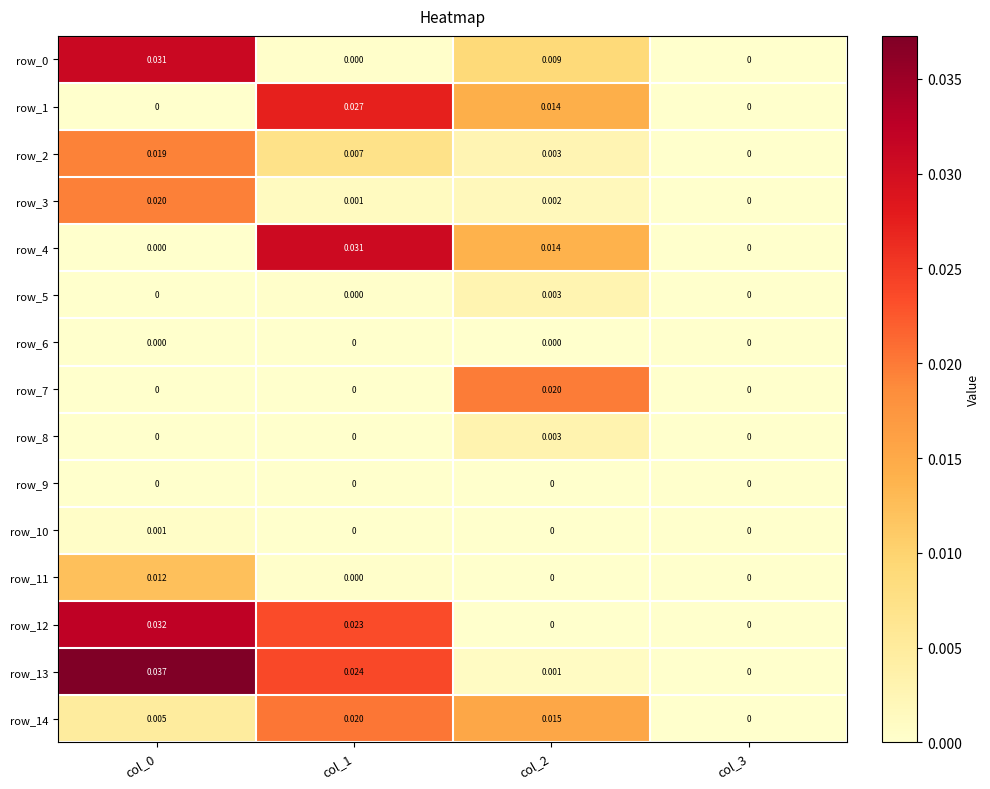

How many categories are shown in the chart?

4